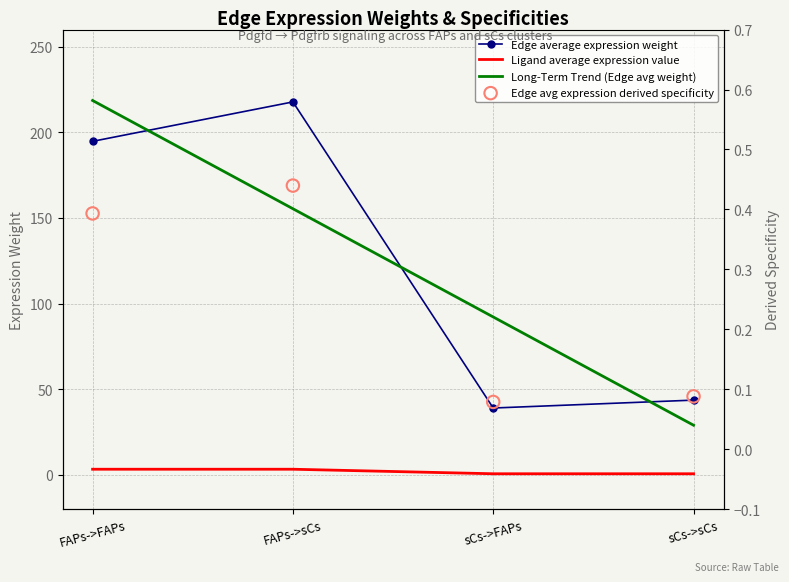

At which category is the sum across all series the highest?

FAPs->FAPs